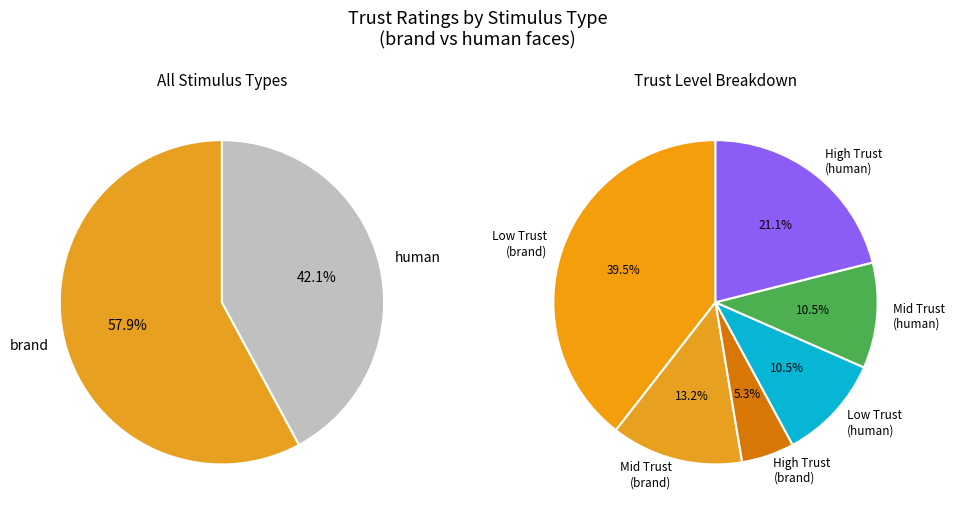

Which has a higher value, brand or brand?

brand